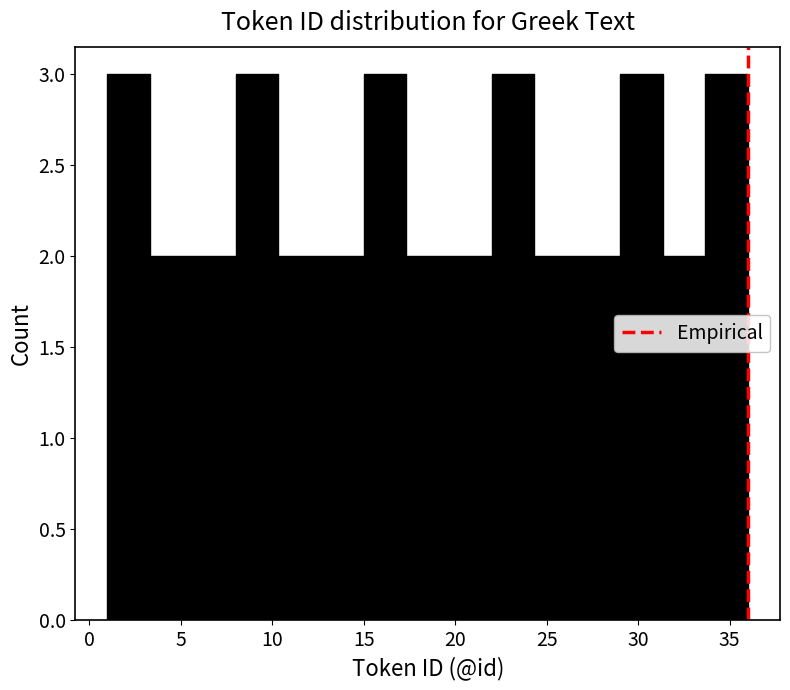

What is the height of the bar covering 8.0 to 10.5 on the x-axis? Neither the bar edges nor the heights are printed on the chart, so give them approximately, as read against the axes.

3